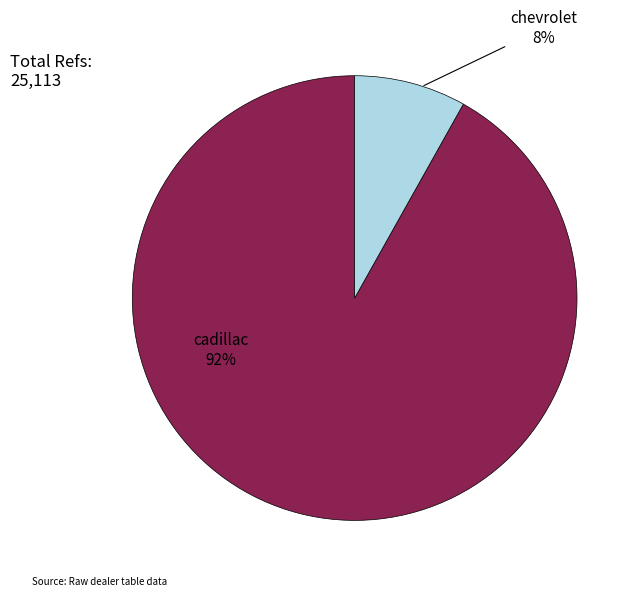

Combined, do chevrolet and cadillac account for over 50%?

Yes